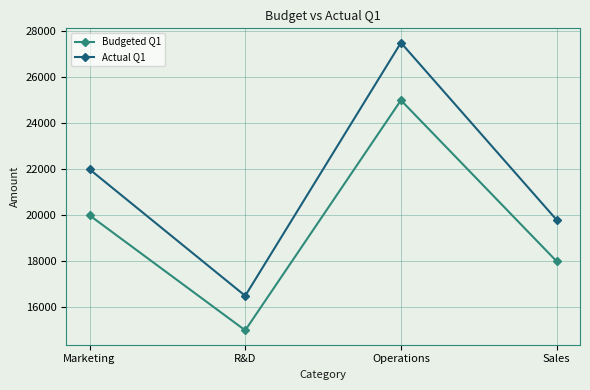

Does the chart have visible grid lines?

Yes